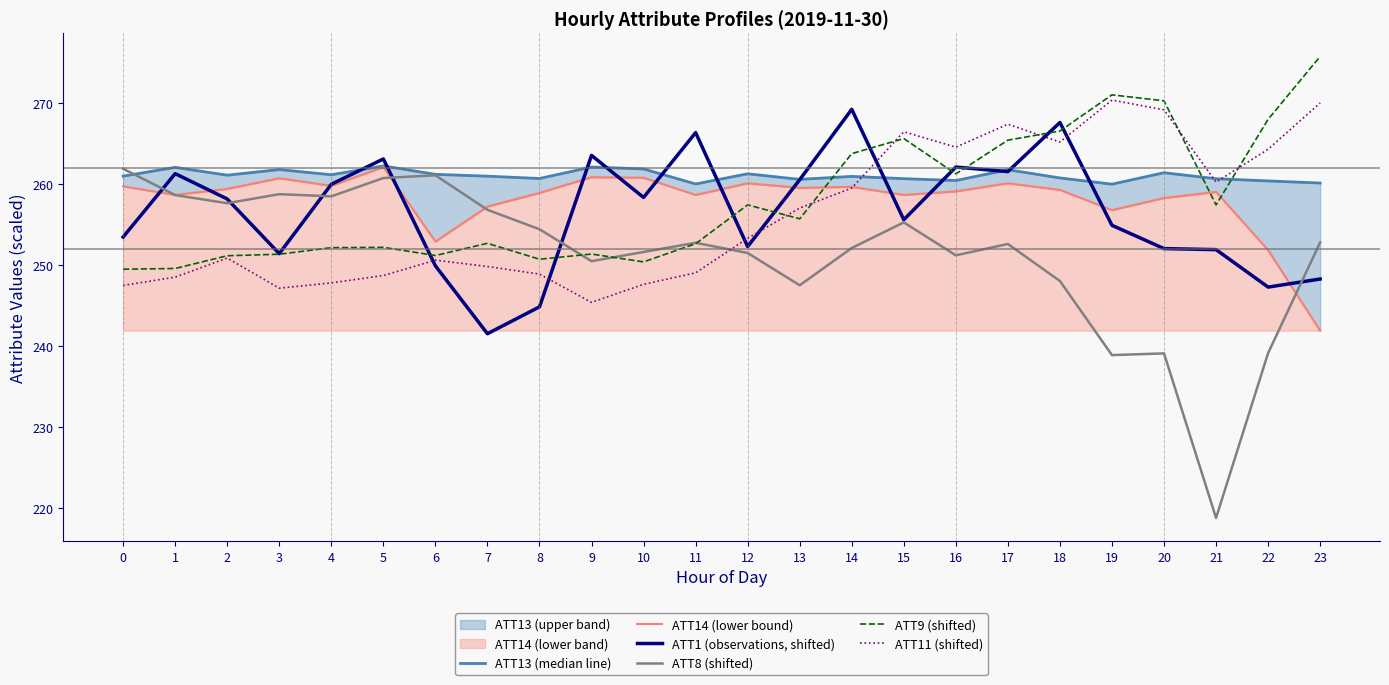

What is the average value of the ATT8 (shifted) series?

251.2